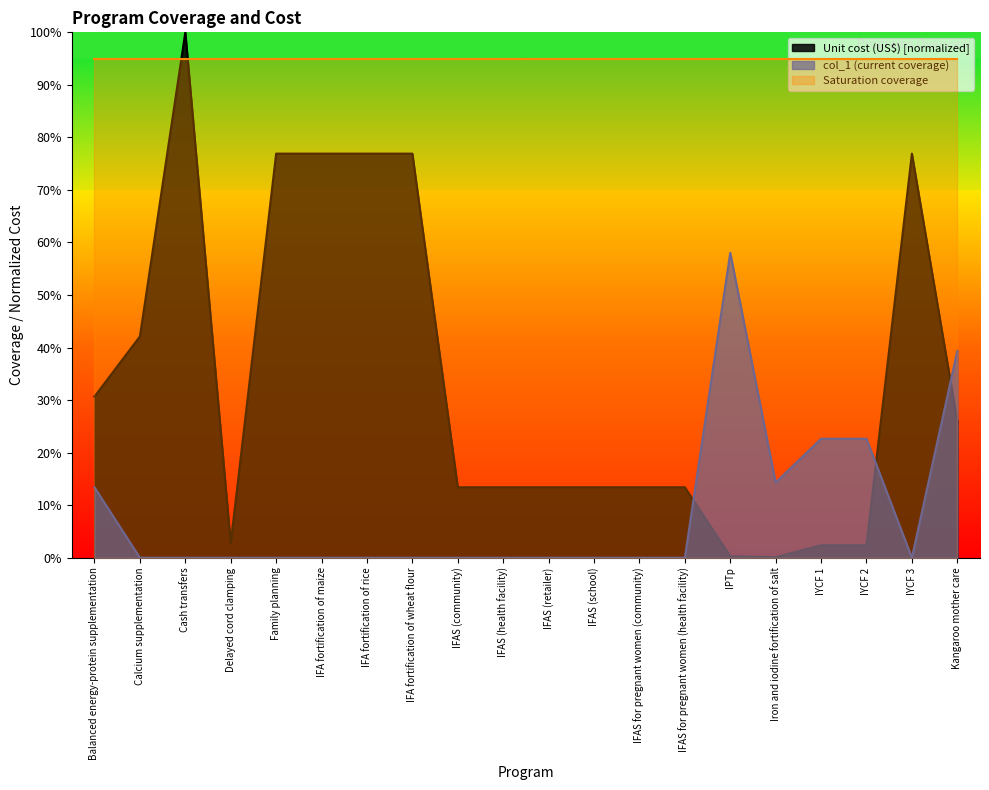

Reading right to left, transcribe all the data shown in this chart.

Unit cost (US$): Kangaroo mother care=0.3	IYCF 3=0.8	IYCF 2=0.0	IYCF 1=0.0	Iron and iodine fortification of salt=0.0	IPTp=0.0	IFAS for pregnant women (health facility)=0.1	IFAS for pregnant women (community)=0.1	IFAS (school)=0.1	IFAS (retailer)=0.1	IFAS (health facility)=0.1	IFAS (community)=0.1	IFA fortification of wheat flour=0.8	IFA fortification of rice=0.8	IFA fortification of maize=0.8	Family planning=0.8	Delayed cord clamping=0.0	Cash transfers=1.0	Calcium supplementation=0.4	Balanced energy-protein supplementation=0.3
col_1 (coverage): Kangaroo mother care=0.4	IYCF 3=0.0	IYCF 2=0.2	IYCF 1=0.2	Iron and iodine fortification of salt=0.1	IPTp=0.6	IFAS for pregnant women (health facility)=0.0	IFAS for pregnant women (community)=0.0	IFAS (school)=0.0	IFAS (retailer)=0.0	IFAS (health facility)=0.0	IFAS (community)=0.0	IFA fortification of wheat flour=0.0	IFA fortification of rice=0.0	IFA fortification of maize=0.0	Family planning=0.0	Delayed cord clamping=0.0	Cash transfers=0.0	Calcium supplementation=0.0	Balanced energy-protein supplementation=0.1